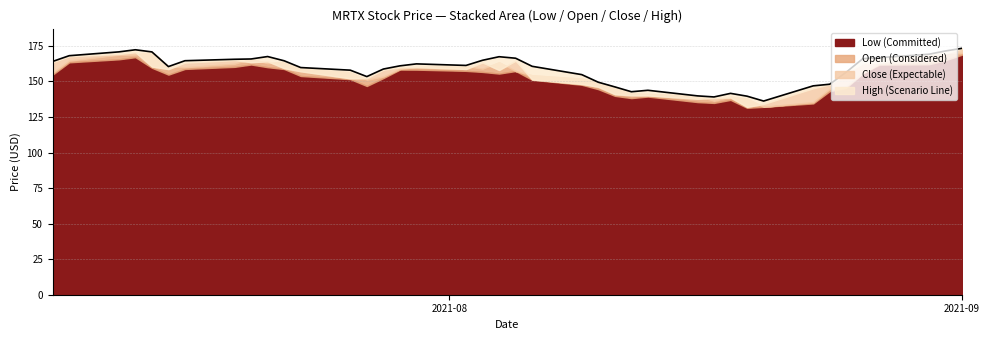

How many interior local peaks (higher than both neighbors) does the data have?

6